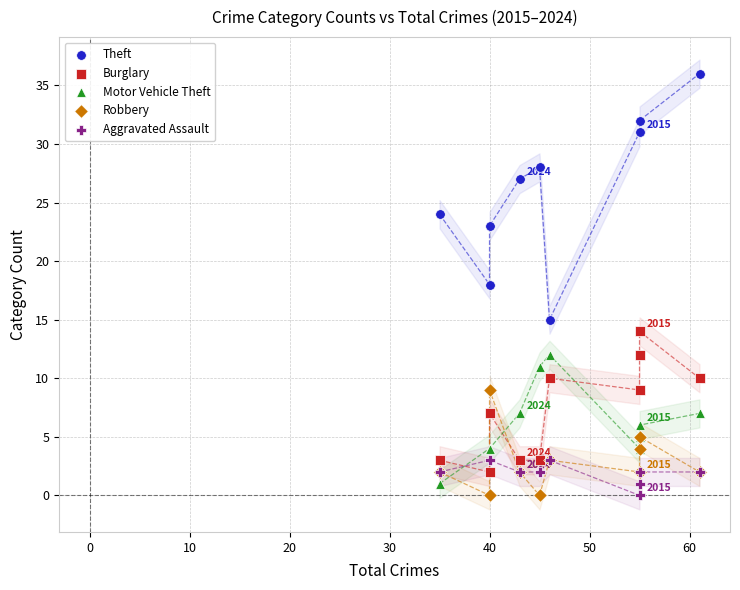

What are all the series names shown in the legend?

Theft, Burglary, Motor Vehicle Theft, Robbery, Aggravated Assault